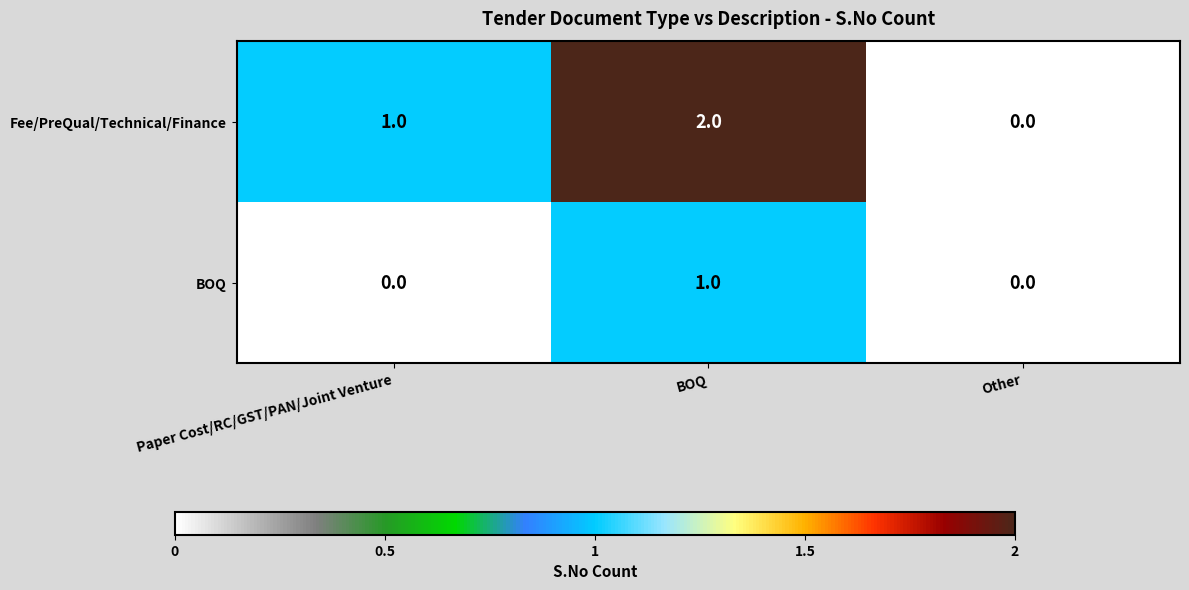

Which series has the largest total across all categories?

Fee/PreQual/Technical/Finance